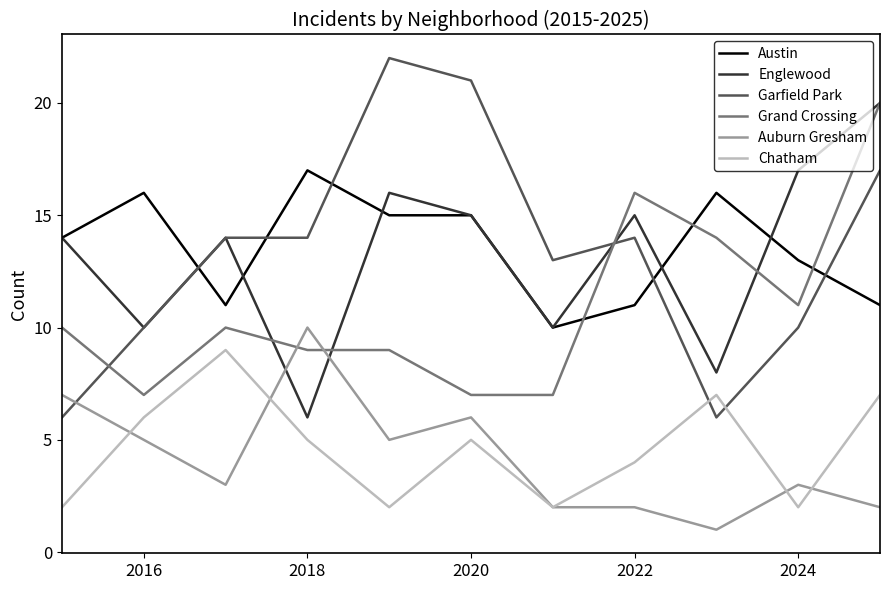

How many times do Austin and Garfield Park cross each other?

5